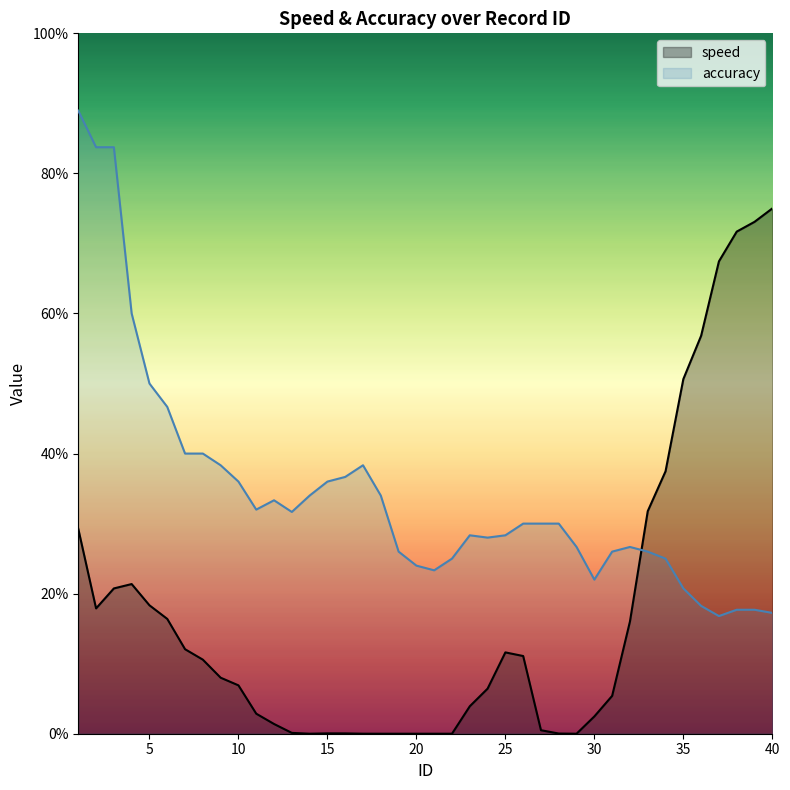

Where does the speed series first go above 1?

1